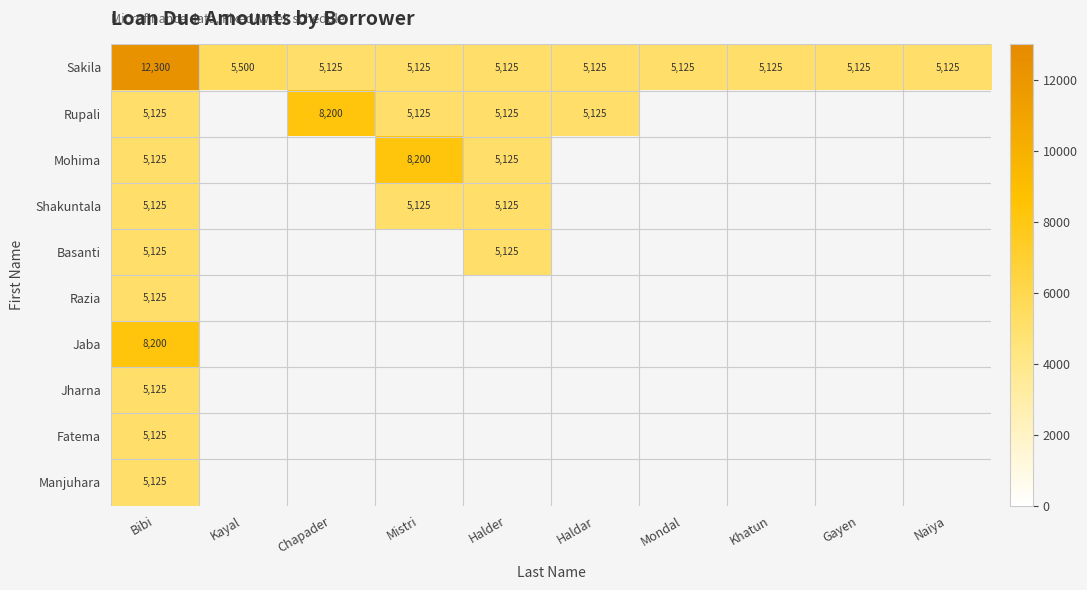

Count the number of categories in the chart.

10